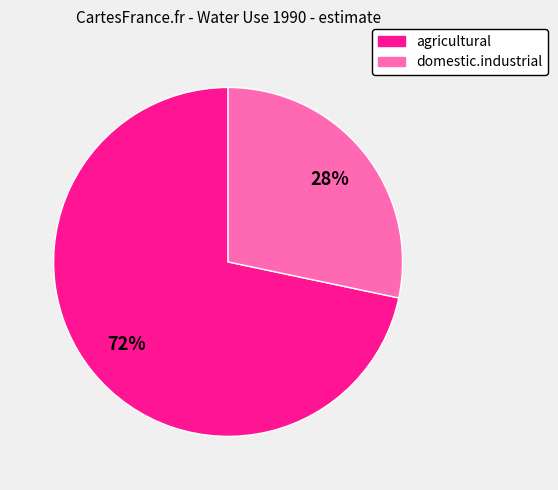

To the nearest percent, what is the combined percentage of agricultural and domestic.industrial?

100%